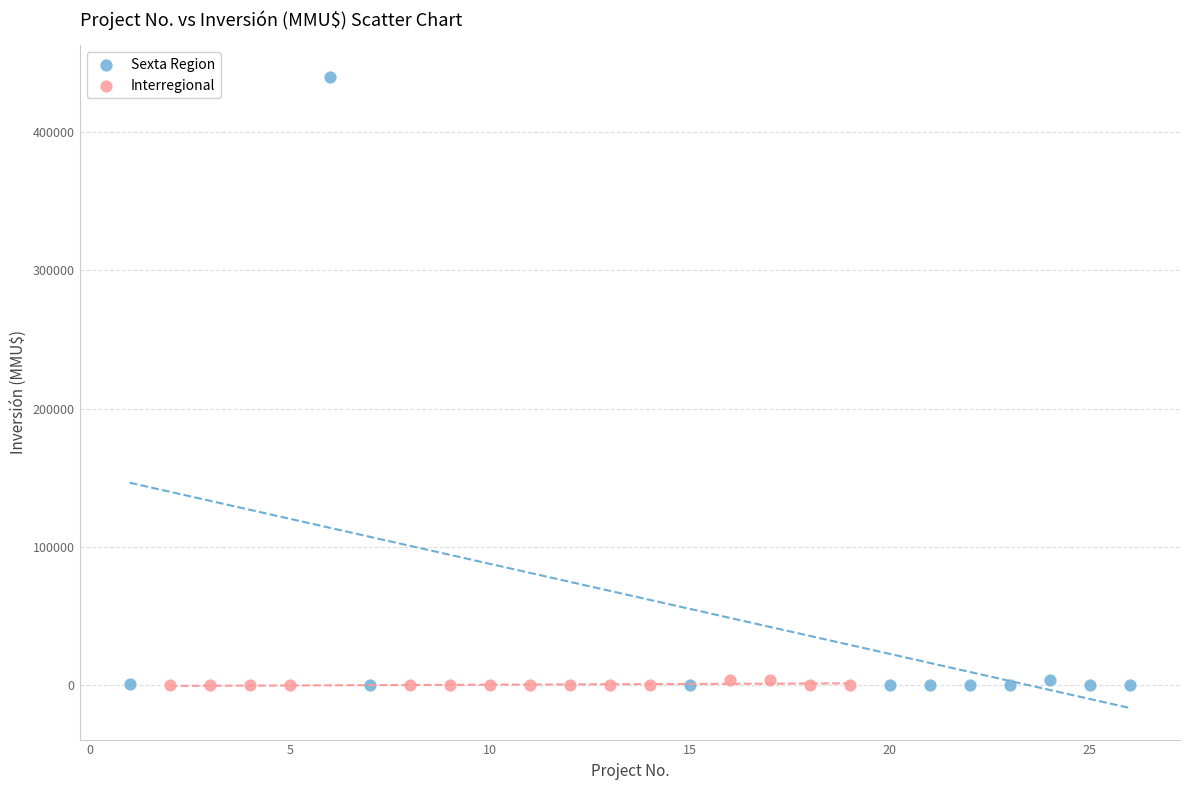

Which series reaches the maximum Y coordinate?

Sexta Region